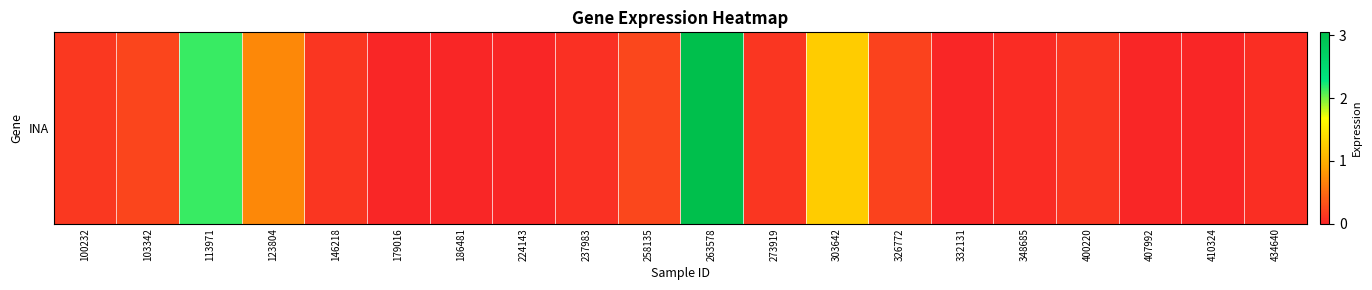

True or false: the data shows 1.2 at 303642.

True